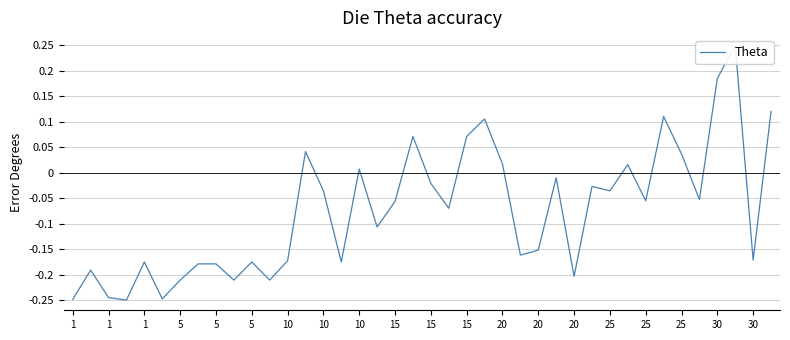

Is it true that the value at 25 is -0.1?

False